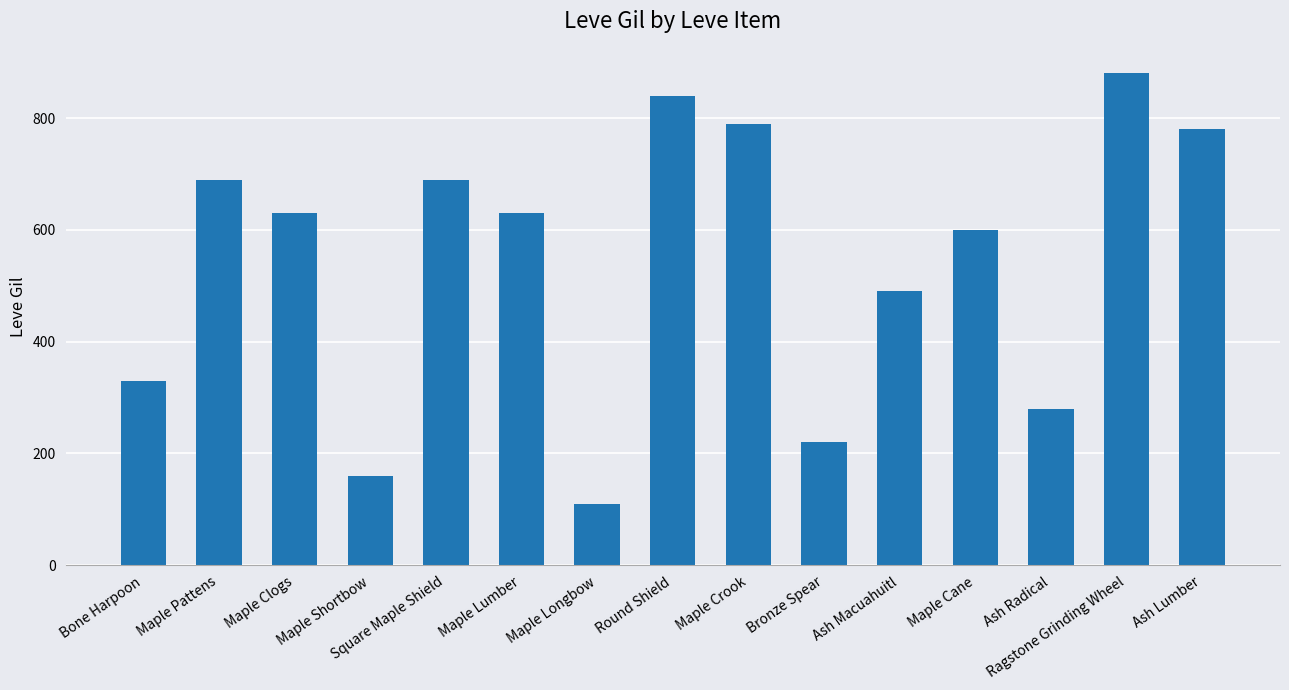

How many distinct data groups are displayed?

1